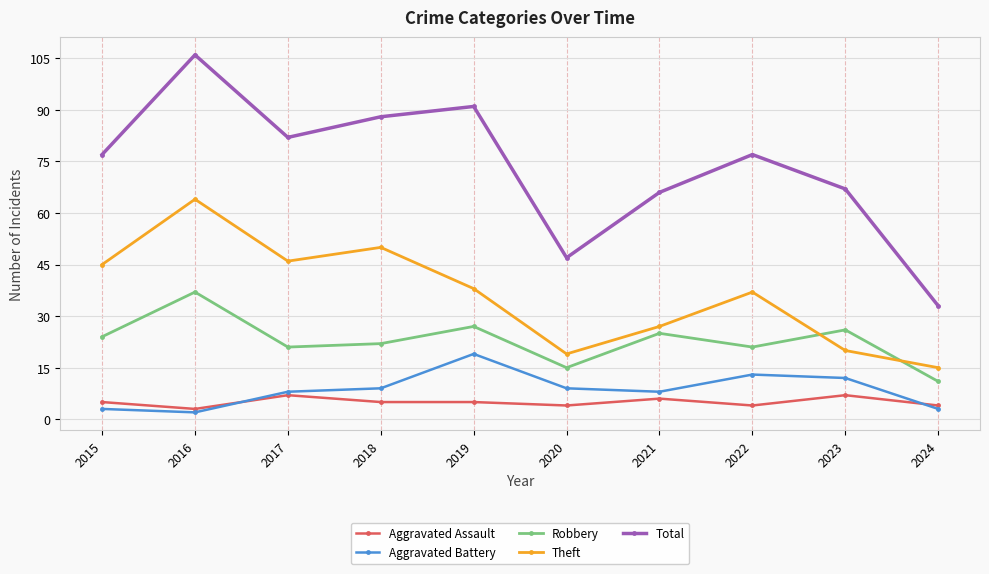

Does the chart display data point markers on the line(s)?

Yes